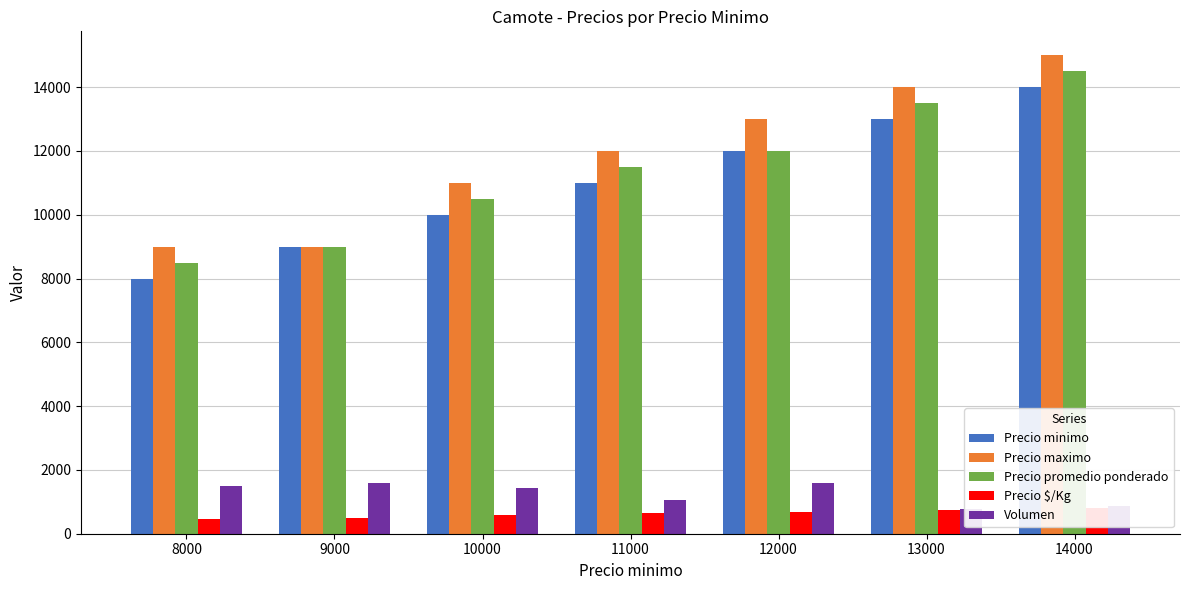

What is the value of the Precio minimo bar at the 6th from the left?

13000